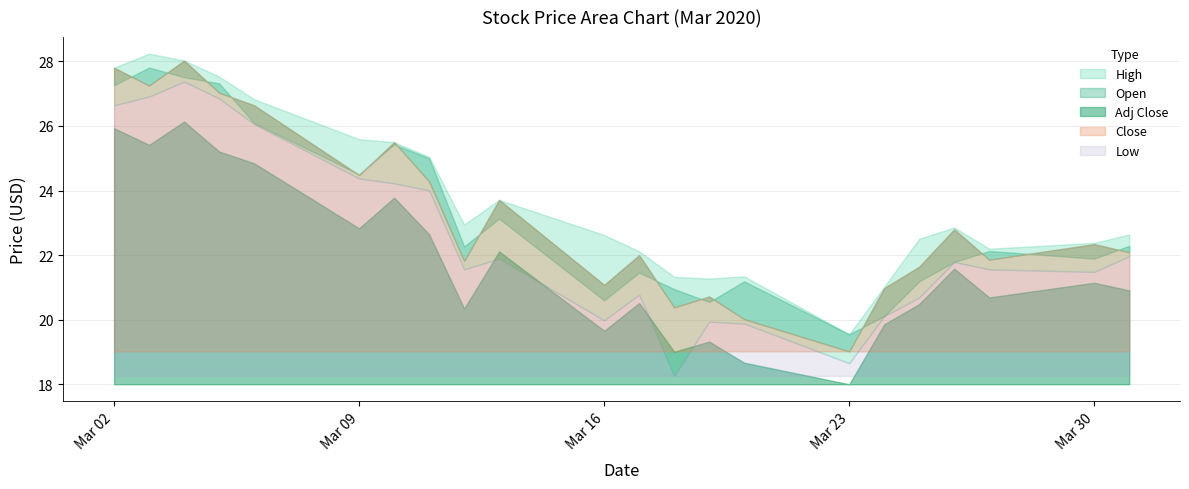

Count the number of categories in the chart.

22